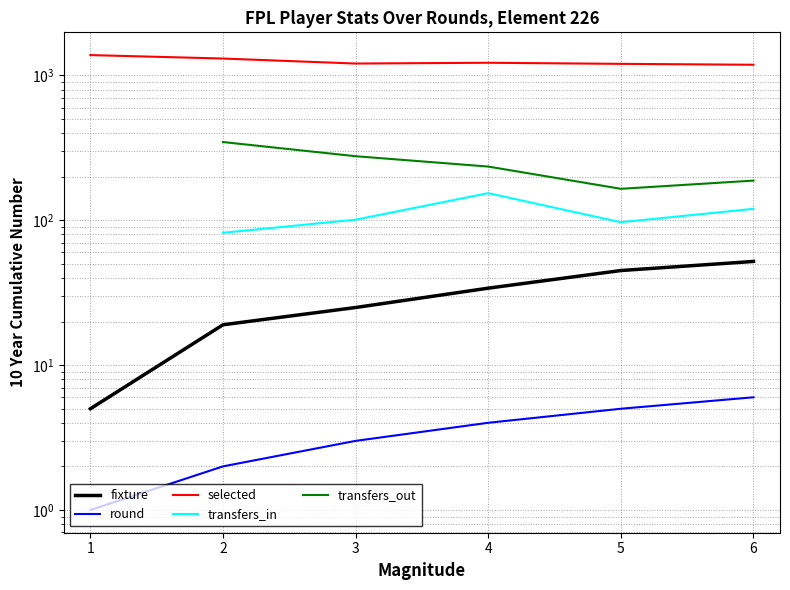

What is the value of the selected point at the 5th from the left?

1203.0